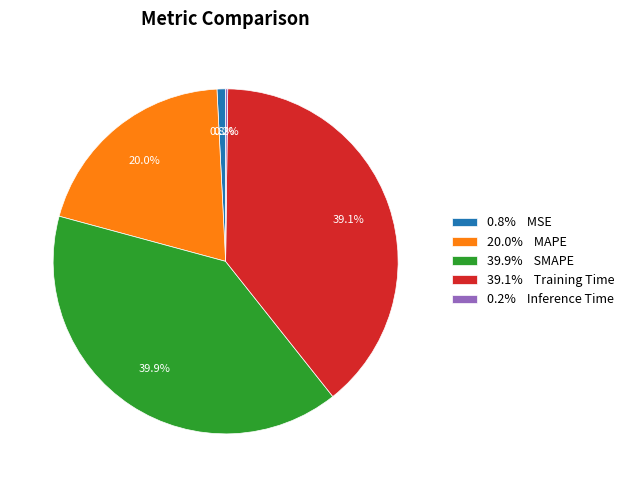

What portion of the pie excludes 0.8% MSE?

99.2%